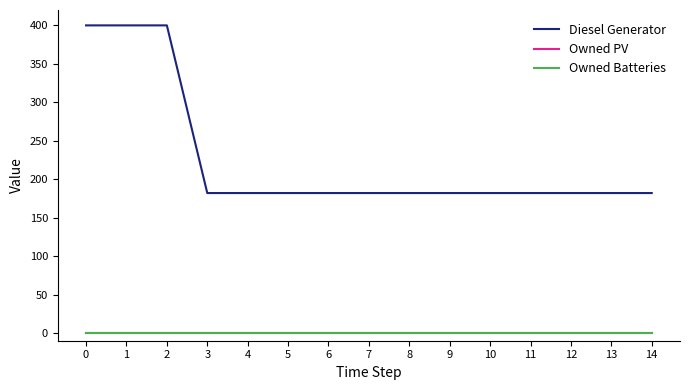

Between 2 and 5, which series saw the biggest shift?

Diesel Generator